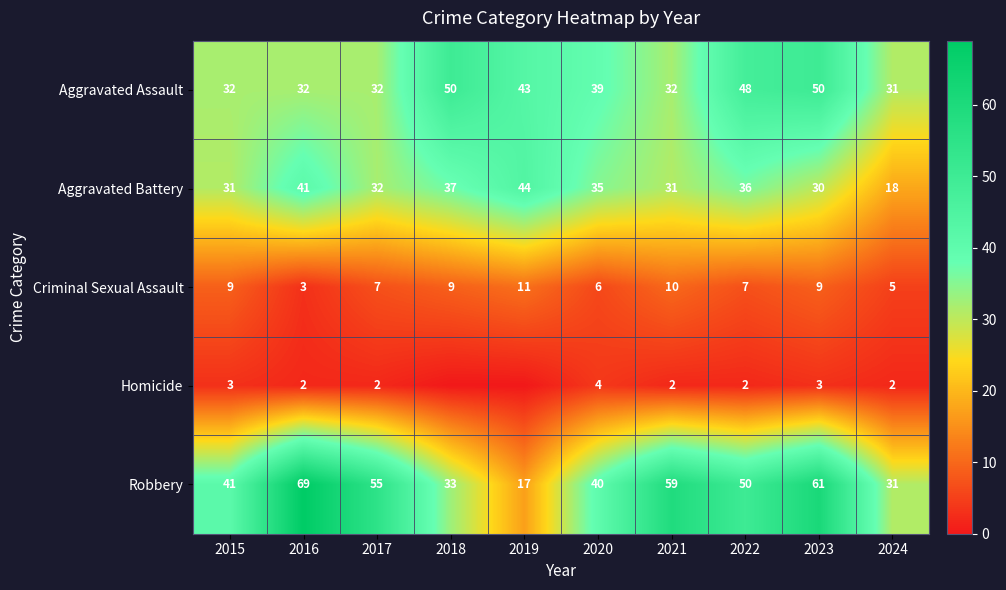

What is the average value of the Aggravated Battery series?

34